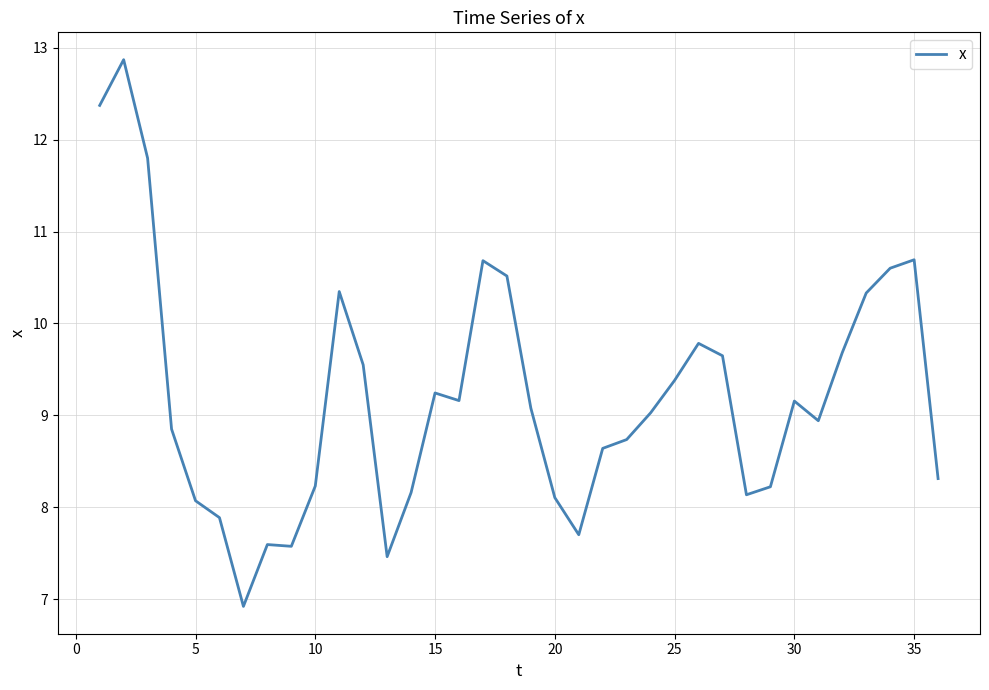

What is the maximum value shown in the chart?

12.9